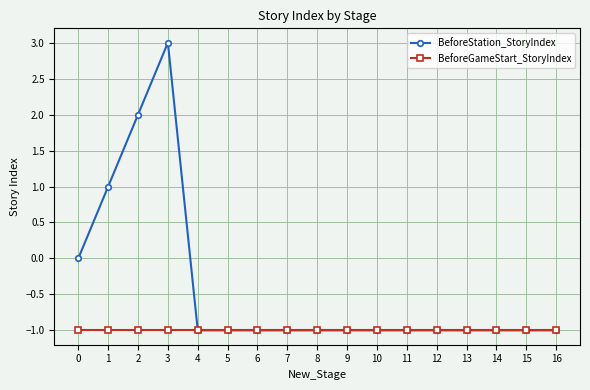

Count the number of data series in this chart.

2